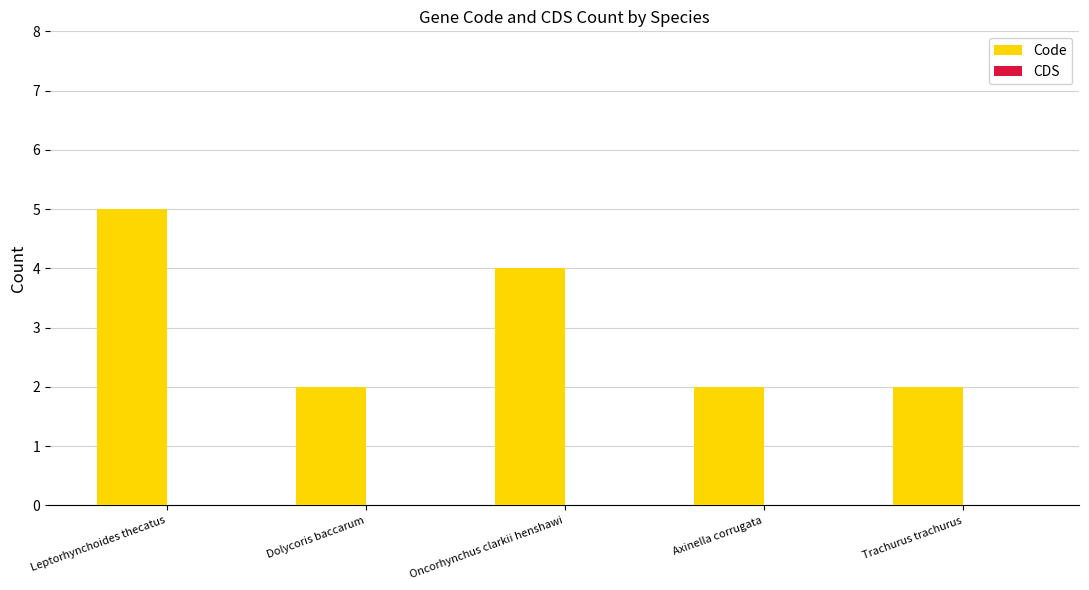

The value at Dolycoris baccarum is 1. True or false?

False